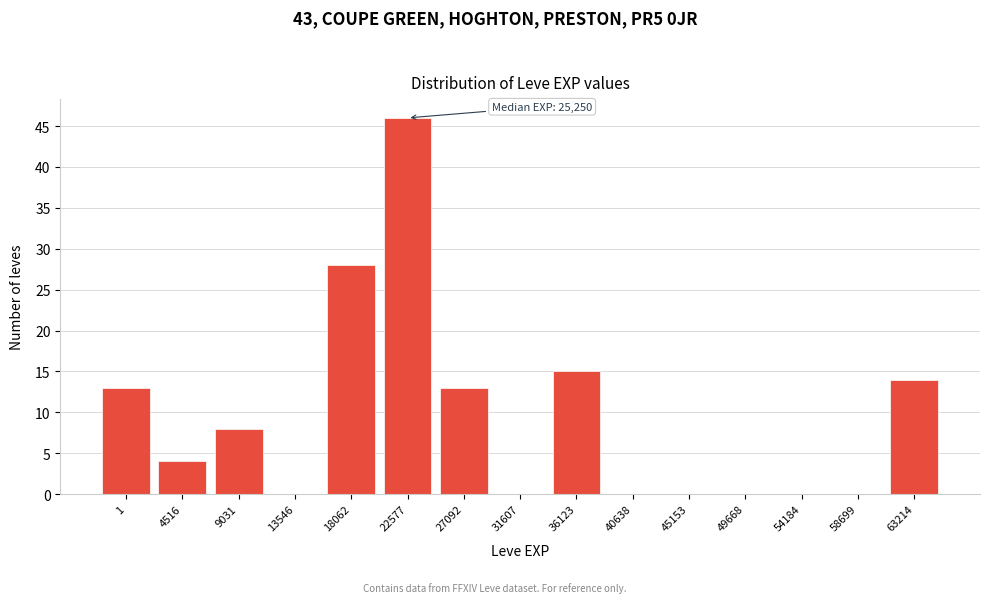

Reading left to right, transcribe all the data shown in this chart.

1=13	4516=4	9031=8	13546=0	18062=28	22577=46	27092=13	31607=0	36123=15	40638=0	45153=0	49668=0	54184=0	58699=0	63214=14